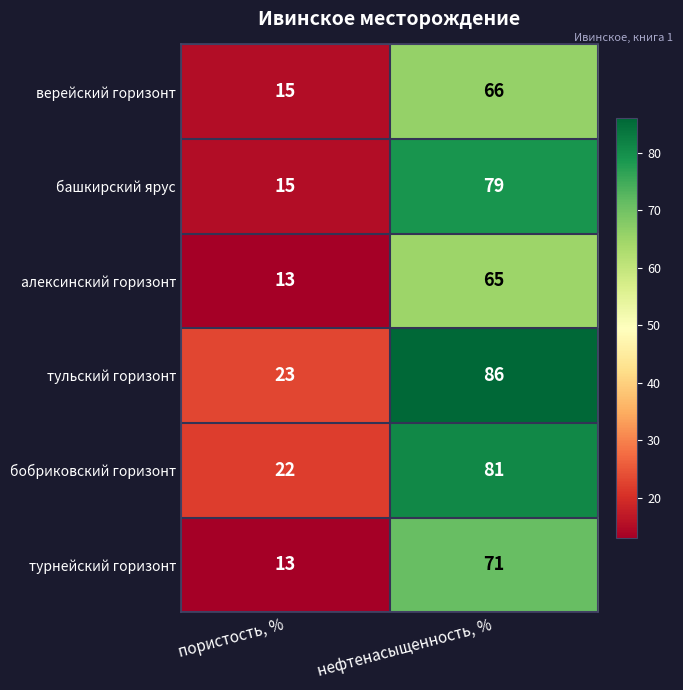

The value of алексинский горизонт at пористость, % is 7. True or false?

False